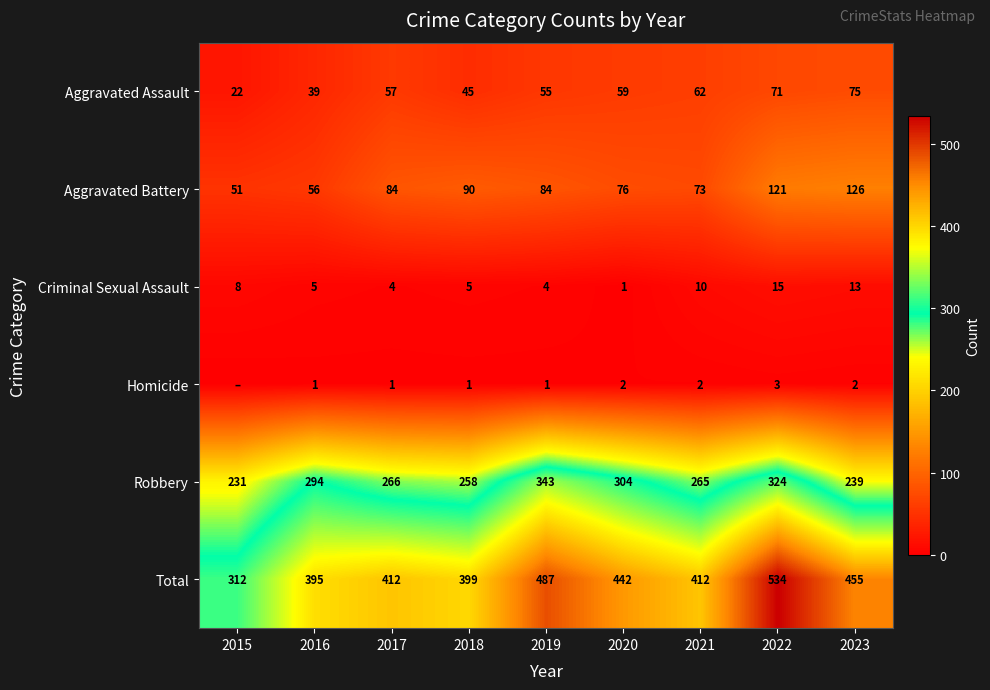

What is the difference between the maximum and minimum values in the Criminal Sexual Assault series?

14